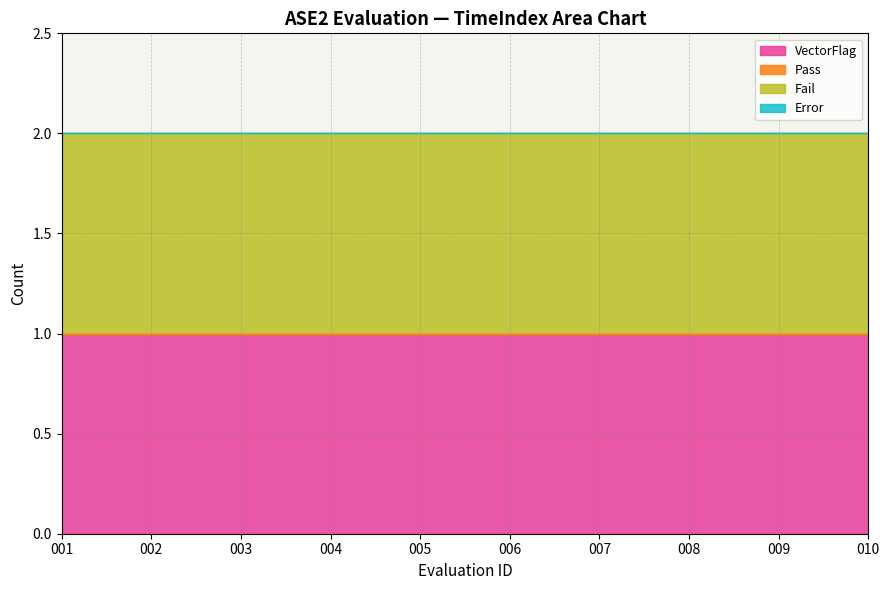

At how many categories does at least one series exceed 0?

10